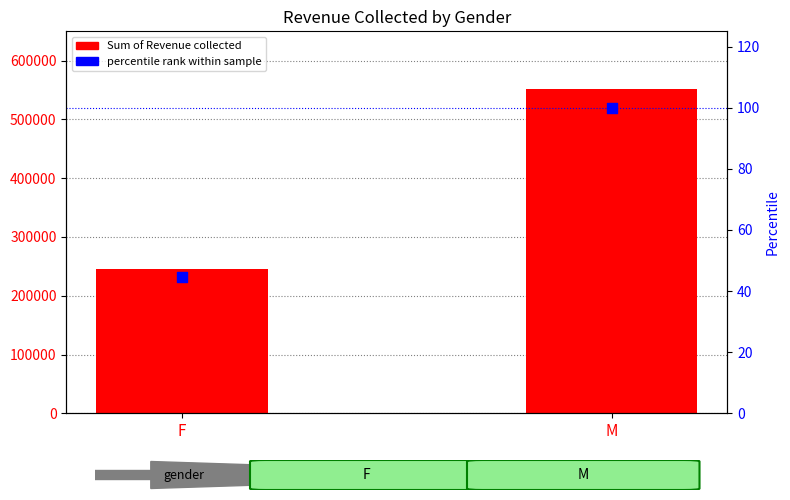

What are all the series names shown in the legend?

Sum of Revenue collected, percentile rank within sample